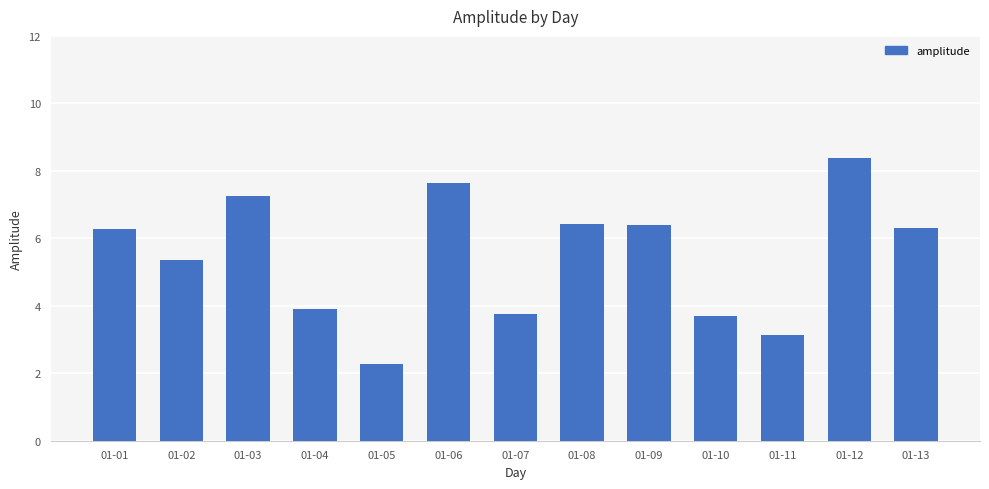

What is the value of the 8th bar from the left?

6.4